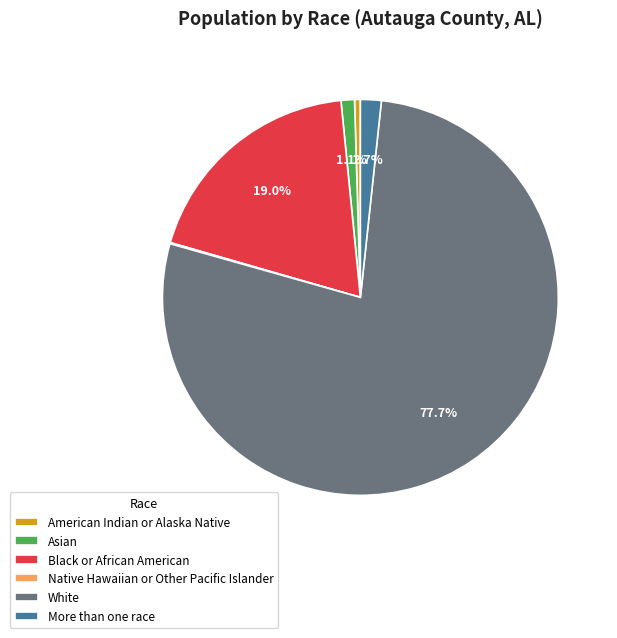

Does White account for over 50% of the chart?

Yes